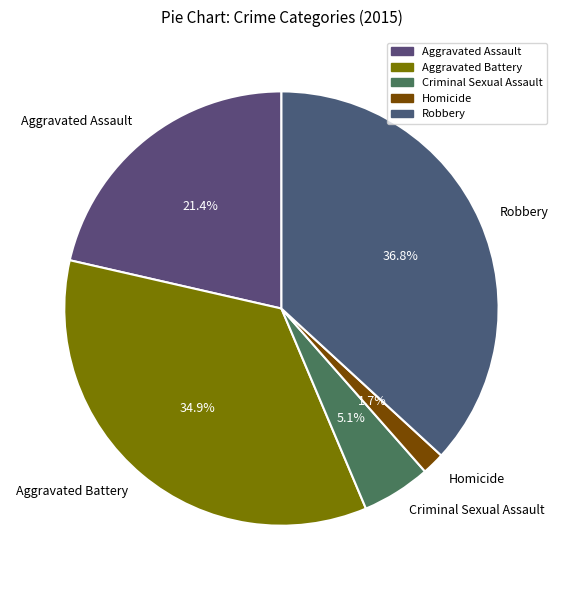

The Criminal Sexual Assault slice represents 5% of the pie. True or false?

True